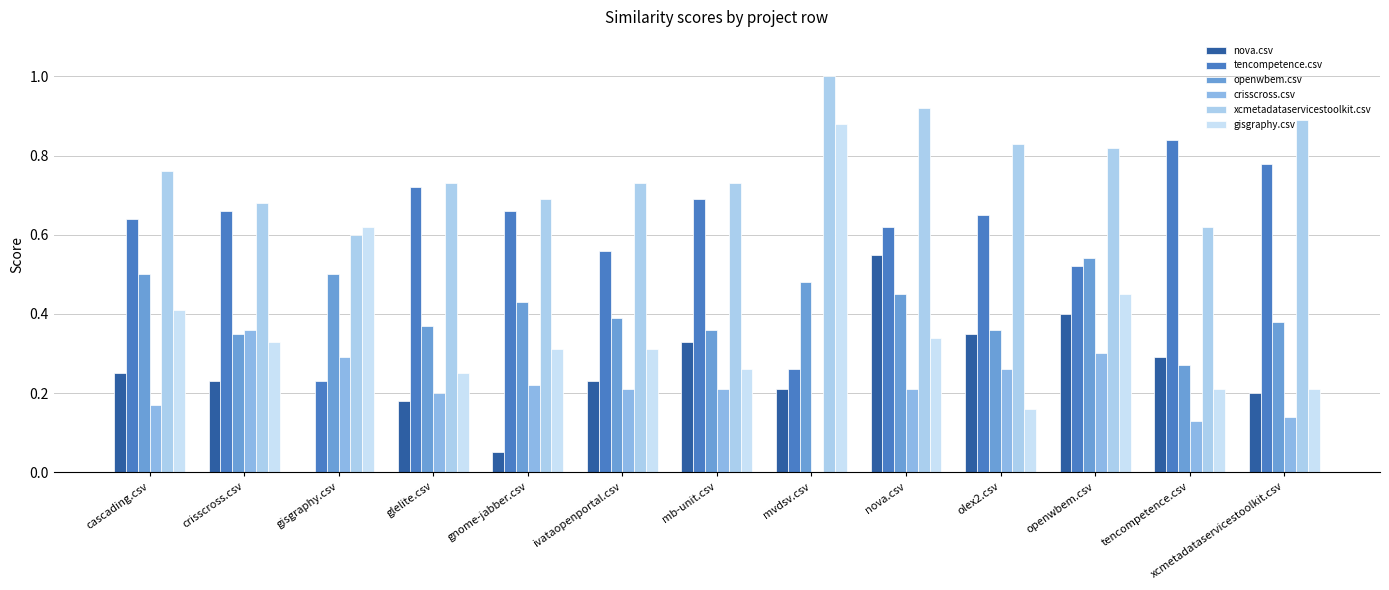

What is the average value of the gisgraphy.csv series?

0.4